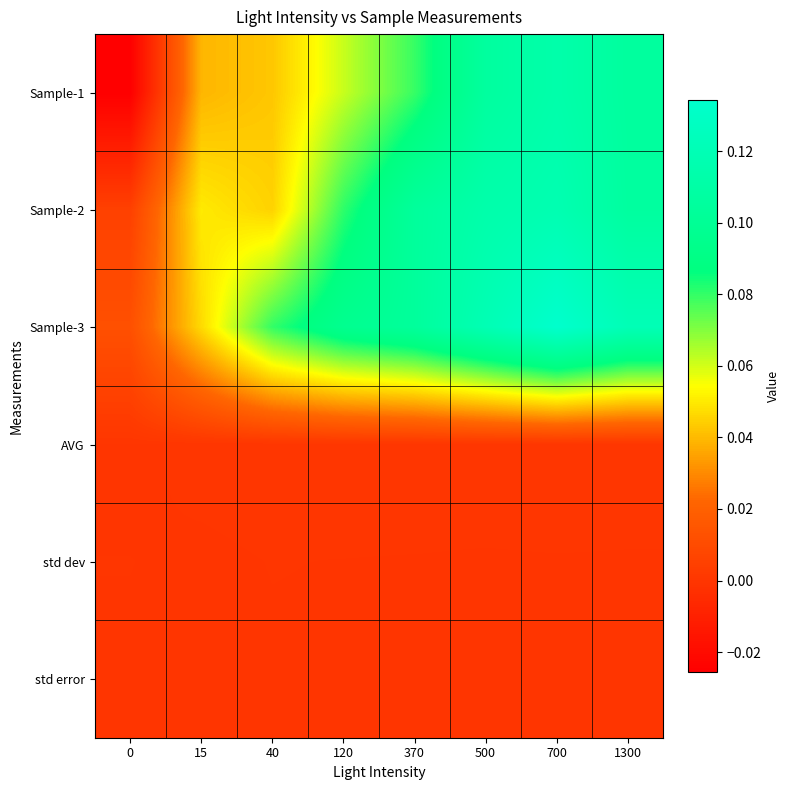

Reading left to right, extract all data points from this chart.

Sample-1: 0=-0.0	15=0.0	40=0.0	120=0.1	370=0.1	500=0.1	700=0.1	1300=0.1
Sample-2: 0=0.0	15=0.1	40=0.0	120=0.1	370=0.1	500=0.1	700=0.1	1300=0.1
Sample-3: 0=0.0	15=0.0	40=0.1	120=0.1	370=0.1	500=0.1	700=0.1	1300=0.1
AVG: 0=-0.0	15=0.0	40=0.0	120=0.0	370=0.0	500=0.0	700=0.0	1300=0.0
std dev: 0=0.0	15=0.0	40=0.0	120=0.0	370=0.0	500=0.0	700=0.0	1300=0.0
std error: 0=0.0	15=0.0	40=0.0	120=0.0	370=0.0	500=0.0	700=0.0	1300=0.0